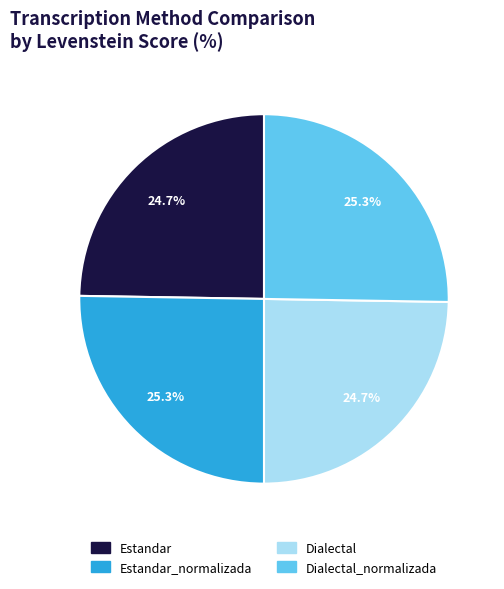

Is there any slice that represents more than half of the pie?

No